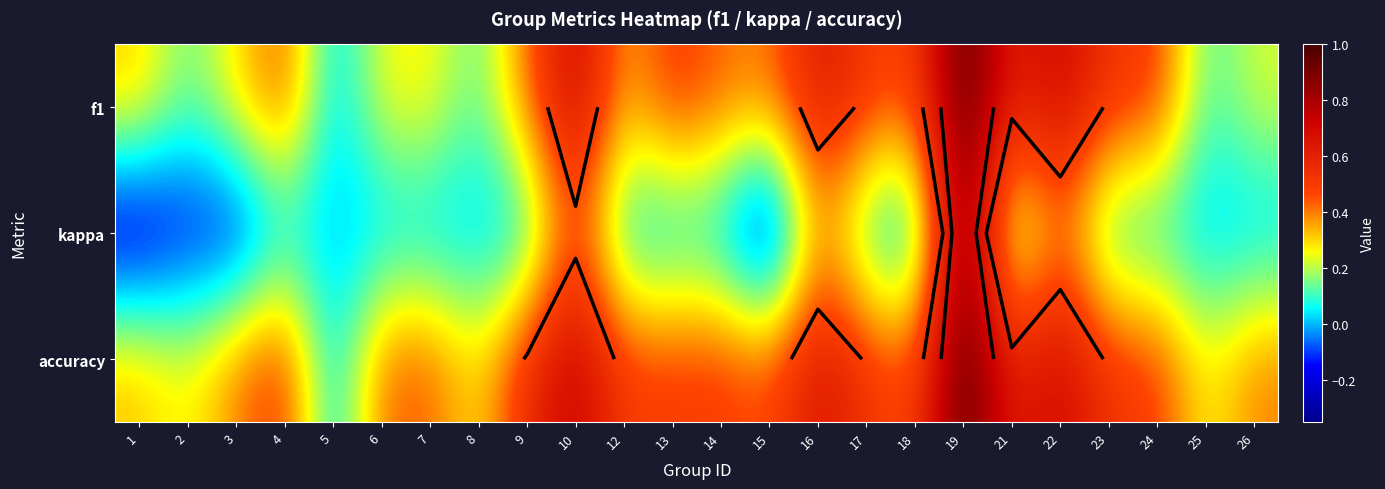

The value of accuracy at 8 is 0.3. True or false?

True